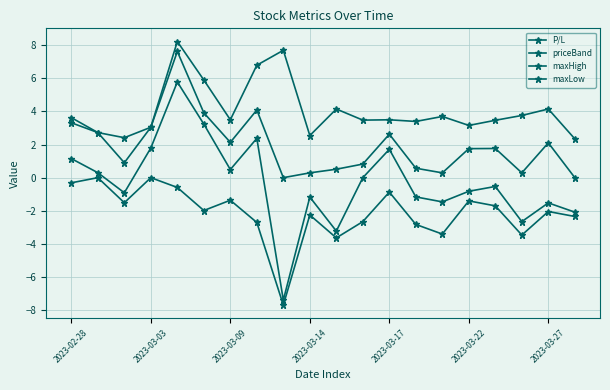

What is the average value of the P/L series?

-0.3